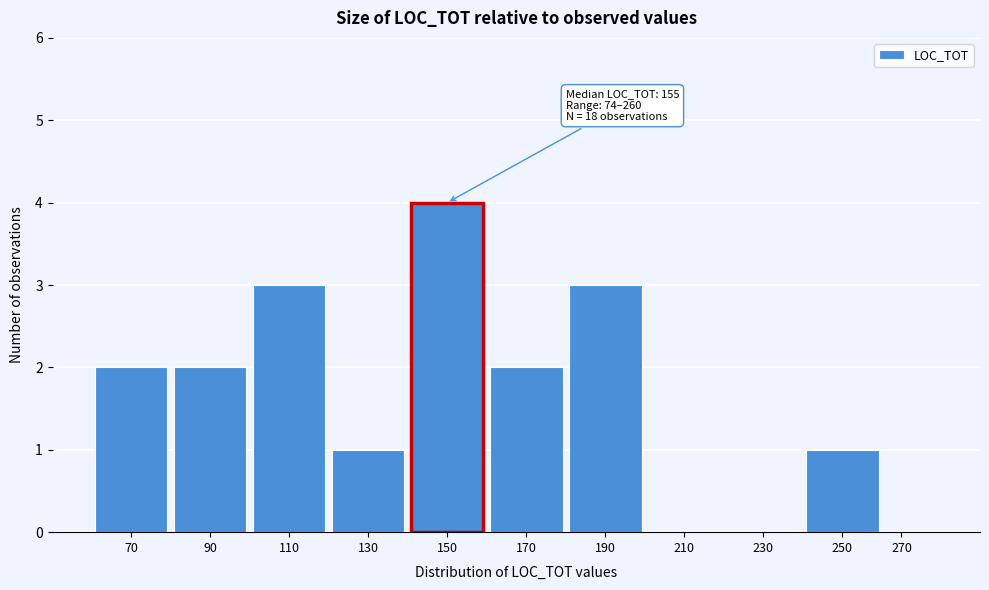

Reading left to right, list all the values displayed in this chart.

70=2	90=2	110=3	130=1	150=4	170=2	190=3	210=0	230=0	250=1	270=0